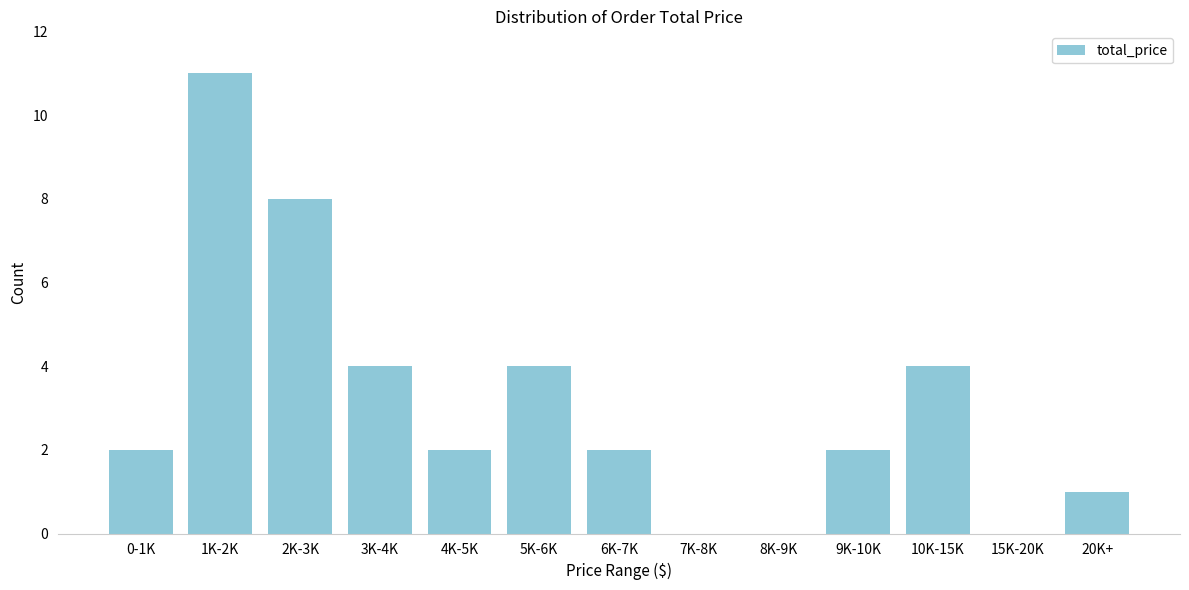

Reading right to left, transcribe all the data shown in this chart.

20K+=1	15K-20K=0	10K-15K=4	9K-10K=2	8K-9K=0	7K-8K=0	6K-7K=2	5K-6K=4	4K-5K=2	3K-4K=4	2K-3K=8	1K-2K=11	0-1K=2